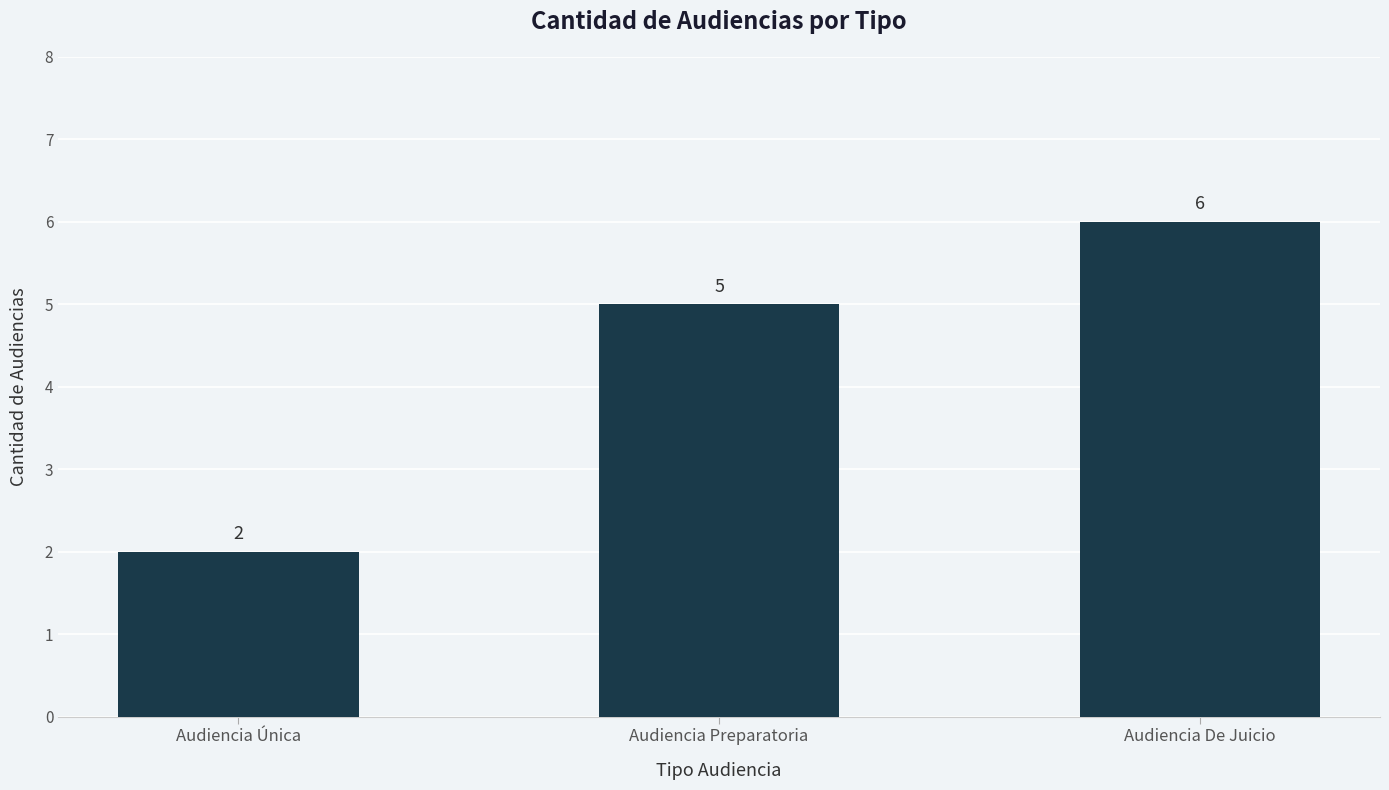

How many bars are there in total?

3